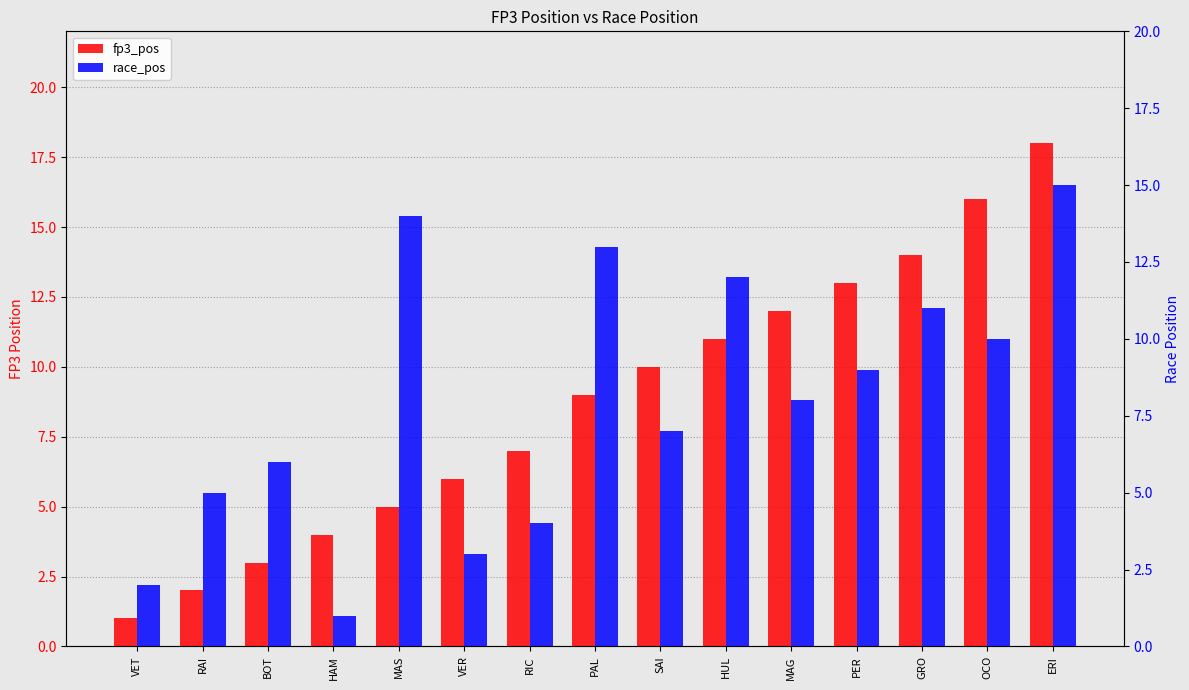

At which label does fp3_pos first exceed 9?

SAI